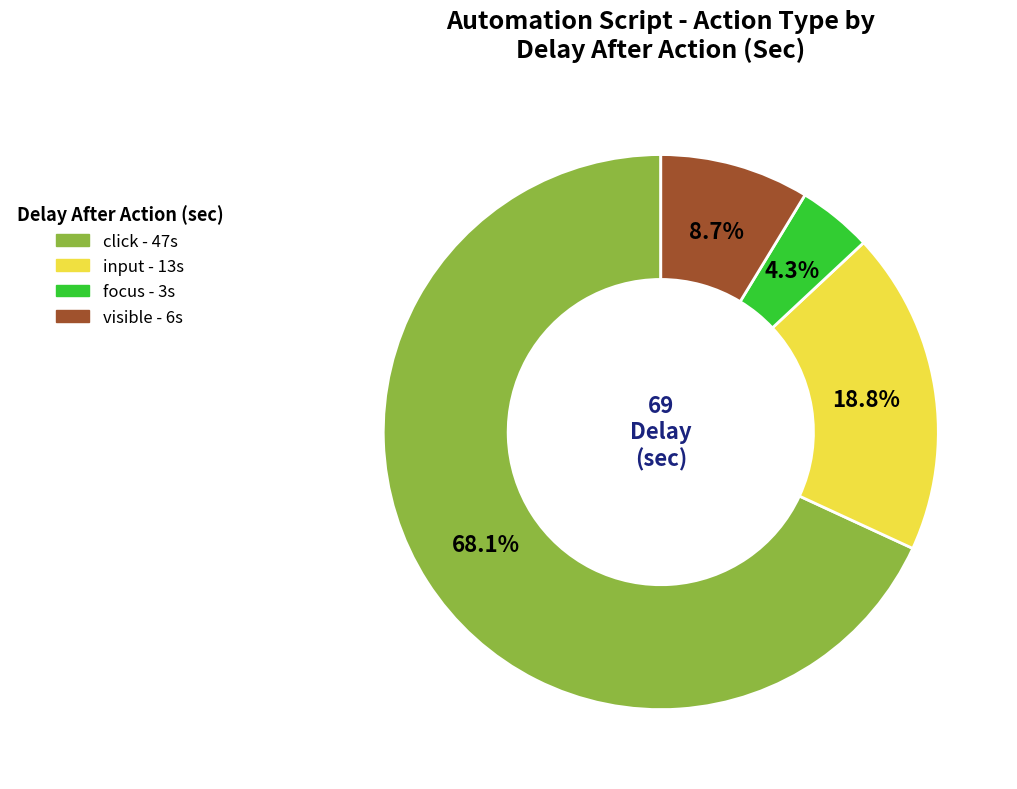

Which category has the biggest portion of the pie?

click